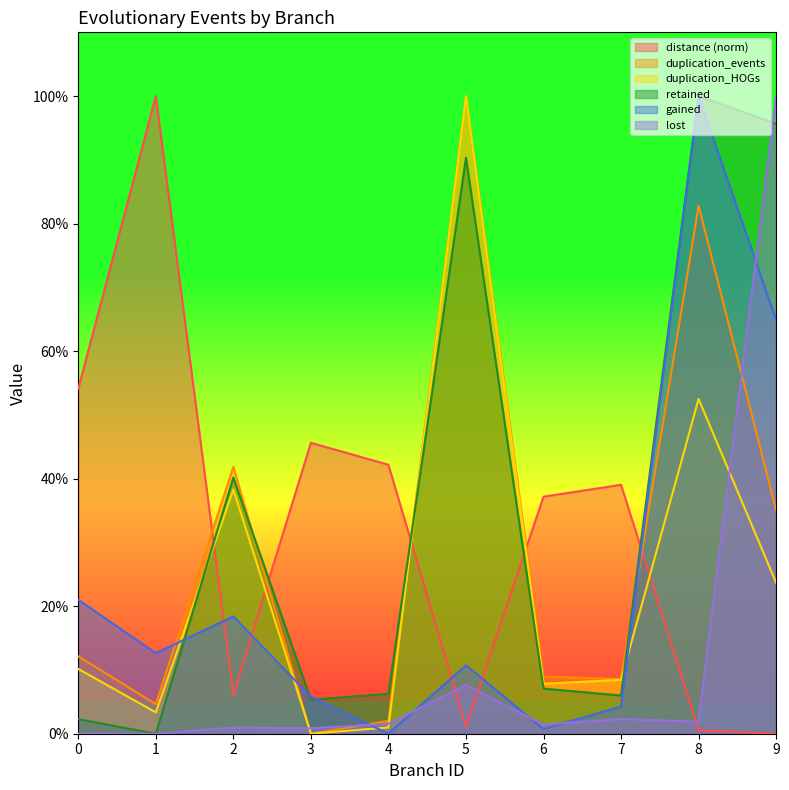

What is the sum of all lost values?

1.2